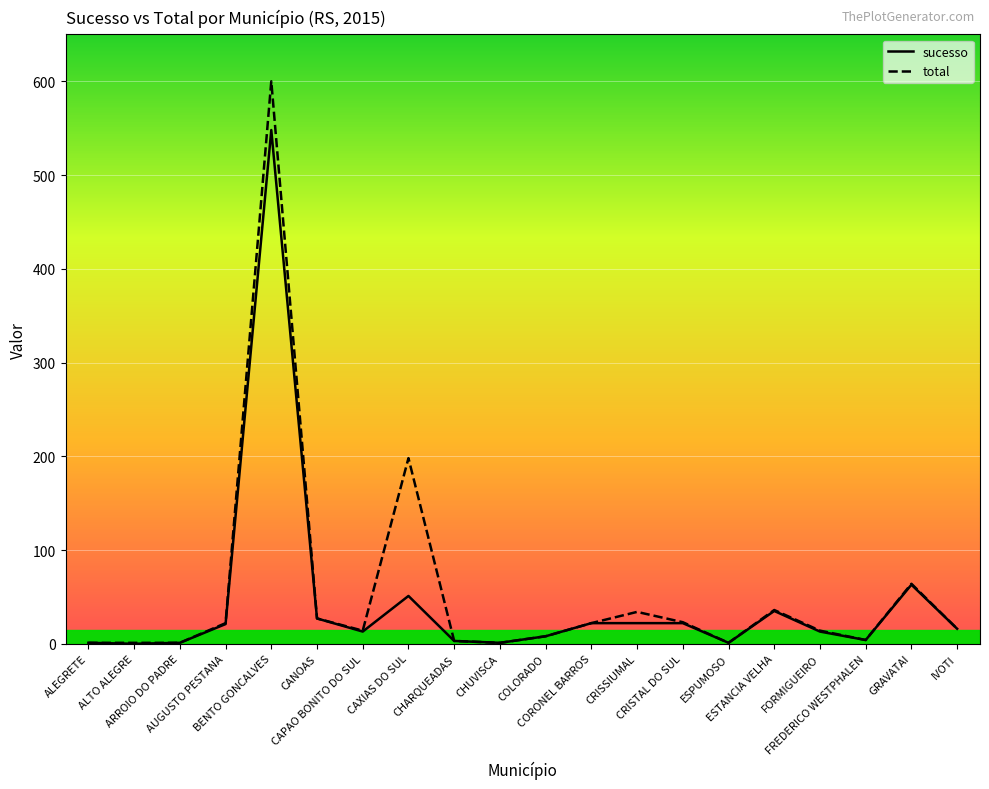

Rank the series by their average value, from lowest to highest.

sucesso, total